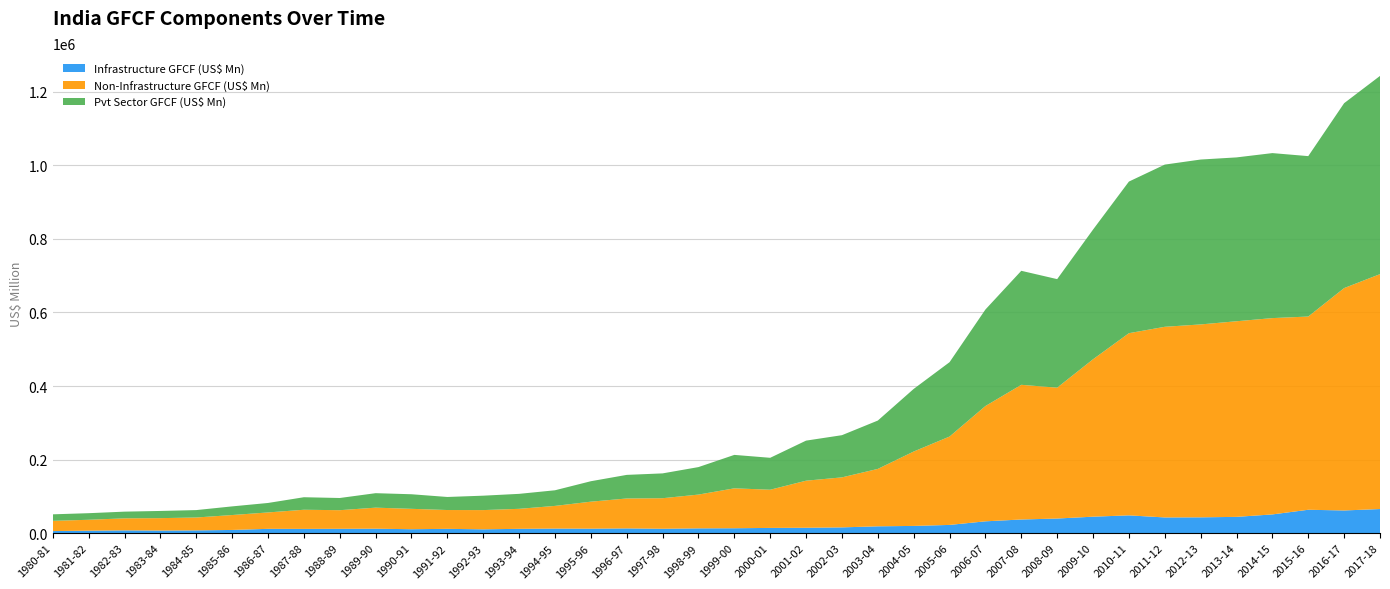

Reading left to right, transcribe all the data shown in this chart.

Infrastructure GFCF (US$ Mn): 1980-81=5582.4	1981-82=6657.7	1982-83=7493.1	1983-84=7029.4	1984-85=7476.9	1985-86=8645.2	1986-87=11658.3	1987-88=11539.0	1988-89=11758.4	1989-90=12047.3	1990-91=10636.3	1991-92=11647.7	1992-93=10360.7	1993-94=11686.9	1994-95=12384.3	1995-96=12133.7	1996-97=12848.9	1997-98=11887.6	1998-99=12959.8	1999-00=13269.2	2000-01=14181.4	2001-02=14606.3	2002-03=15638.3	2003-04=18530.3	2004-05=19609.7	2005-06=22315.5	2006-07=32102.4	2007-08=37070.4	2008-09=39683.1	2009-10=44732.0	2010-11=48297.4	2011-12=42655.8	2012-13=42934.9	2013-14=44214.8	2014-15=50871.6	2015-16=63550.7	2016-17=61620.3	2017-18=65508.5
Non-Infrastructure GFCF (US$ Mn): 1980-81=27837.2	1981-82=29646.1	1982-83=32720.7	1983-84=33714.6	1984-85=35035.3	1985-86=40548.8	1986-87=44591.9	1987-88=52018.0	1988-89=50618.3	1989-90=57214.2	1990-91=55434.8	1991-92=51170.4	1992-93=52269.6	1993-94=54396.3	1994-95=61636.8	1995-96=73392.4	1996-97=81352.3	1997-98=83056.4	1998-99=91836.5	1999-00=108548.8	2000-01=103826.4	2001-02=127957.2	2002-03=135965.5	2003-04=156076.9	2004-05=202264.2	2005-06=240274.1	2006-07=313475.2	2007-08=366180.9	2008-09=355811.3	2009-10=427976.6	2010-11=495287.6	2011-12=518326.2	2012-13=524487.6	2013-14=531837.7	2014-15=533739.2	2015-16=525343.4	2016-17=604621.5	2017-18=638635.1
Pvt Sector GFCF (US$ Mn): 1980-81=17692.7	1981-82=17904.4	1982-83=18192.6	1983-84=19548.4	1984-85=20134.0	1985-86=23511.2	1986-87=25753.7	1987-88=34041.4	1988-89=33121.0	1989-90=39353.5	1990-91=39632.5	1991-92=35478.5	1992-93=39179.0	1993-94=40695.8	1994-95=42479.9	1995-96=55577.9	1996-97=64147.4	1997-98=67475.9	1998-99=74758.3	1999-00=90893.4	2000-01=86801.7	2001-02=108939.2	2002-03=114685.0	2003-04=131431.6	2004-05=170195.5	2005-06=202171.6	2006-07=262412.4	2007-08=309964.4	2008-09=295073.5	2009-10=352552.7	2010-11=412214.9	2011-12=440979.3	2012-13=448300.3	2013-14=445468.2	2014-15=448608.4	2015-16=436094.7	2016-17=502696.4	2017-18=538919.4